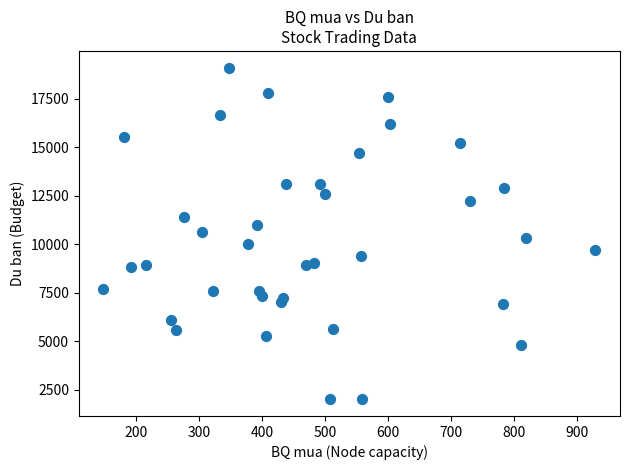

What is the range of X values (max minus min)?

782